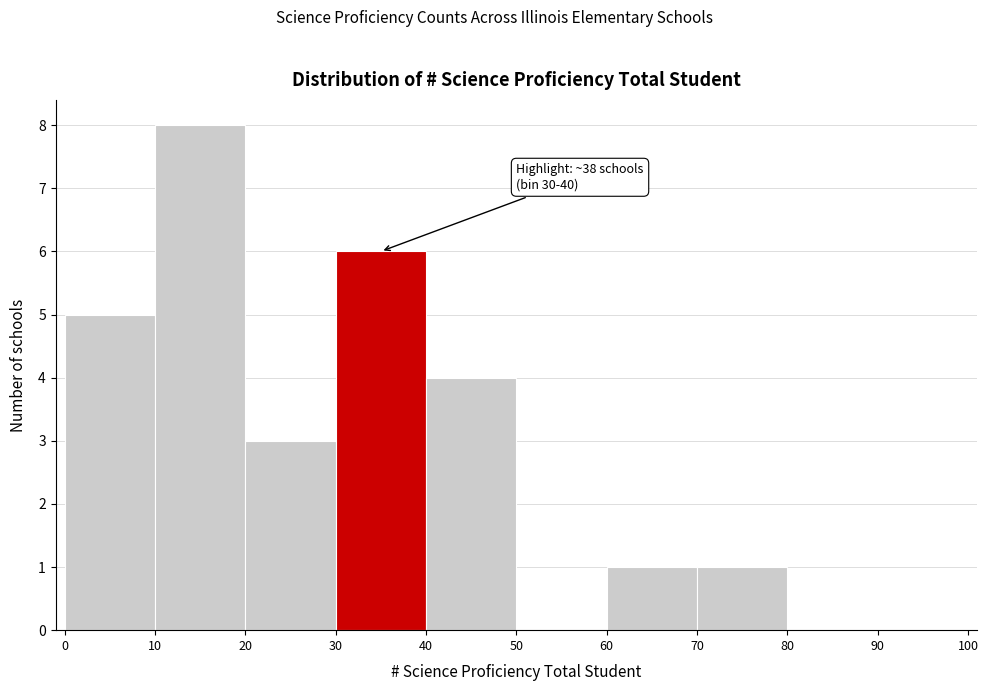

Over which range of the x-axis is the bar tallest?

10 to 20